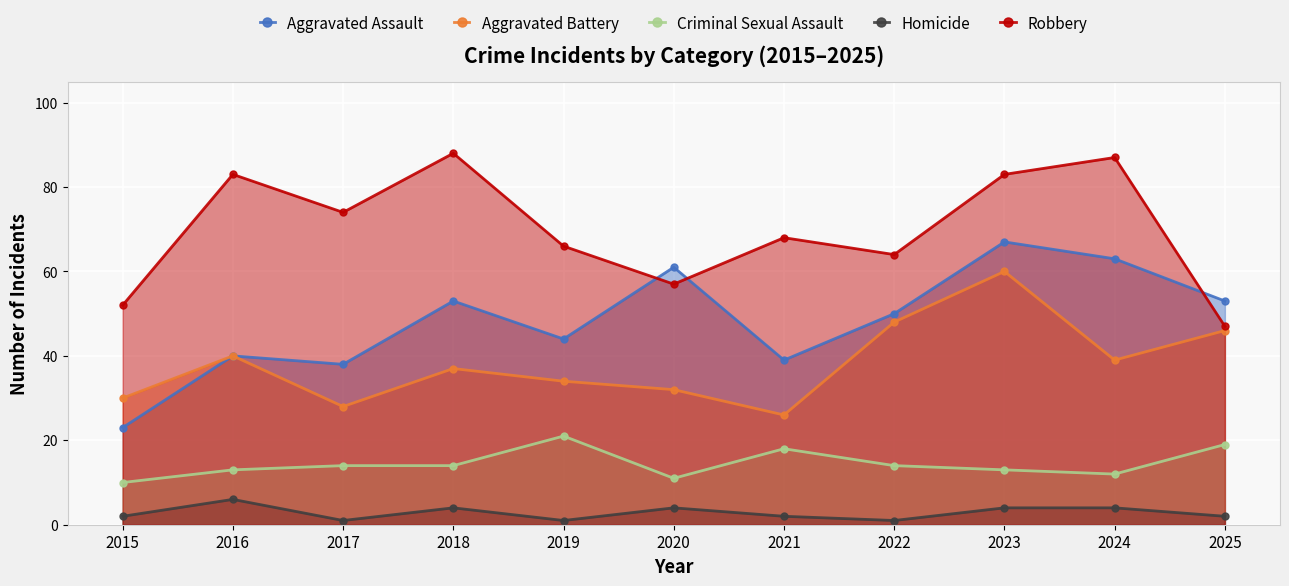

Between 2016 and 2023, which series saw the biggest shift?

Aggravated Assault